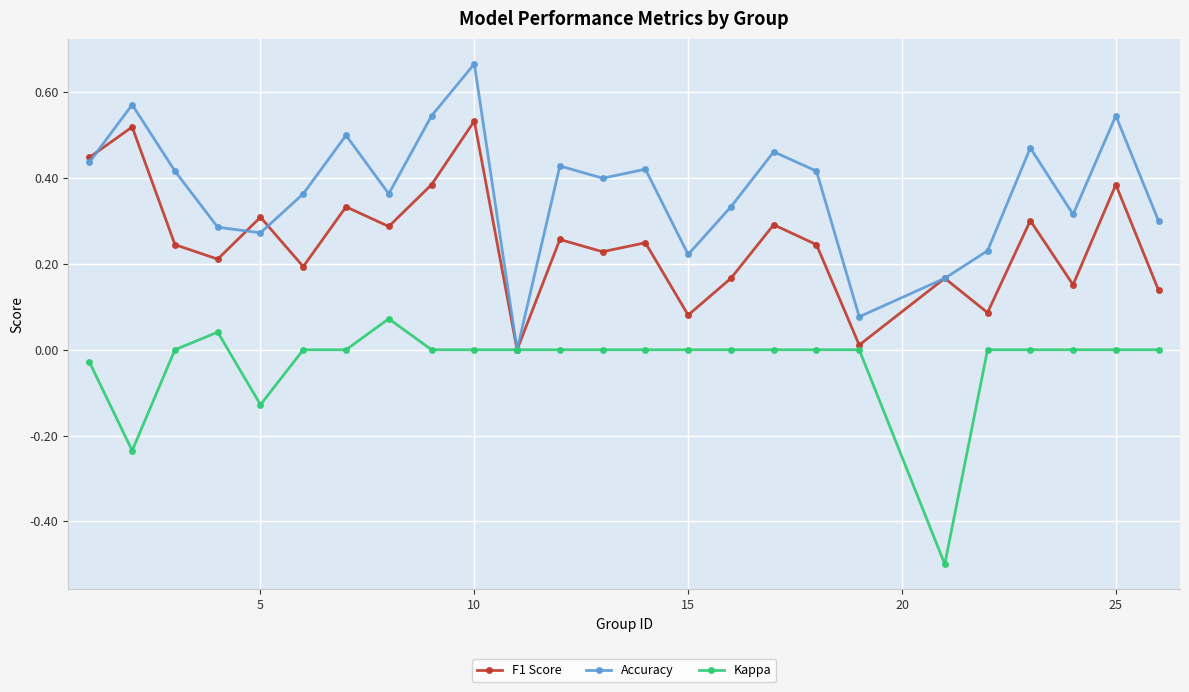

Count the number of data series in this chart.

3